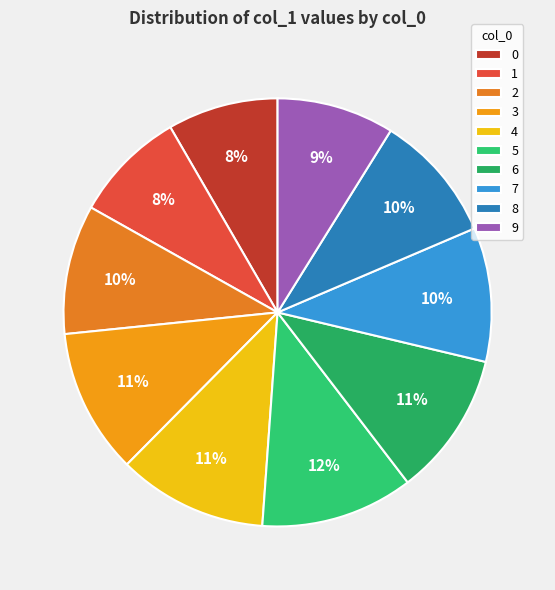

The 8 slice represents 2% of the pie. True or false?

False